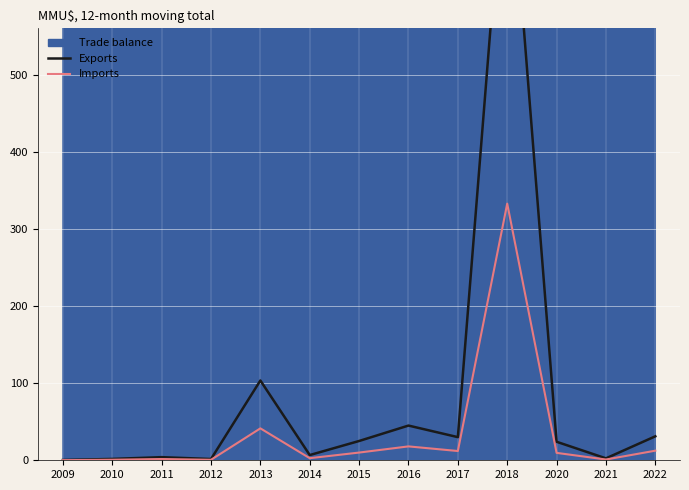

Which series changed the most between 2011 and 2016?

Exports